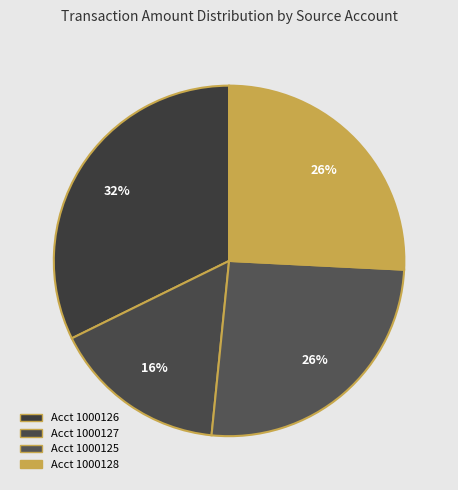

Which category has the biggest portion of the pie?

1000126